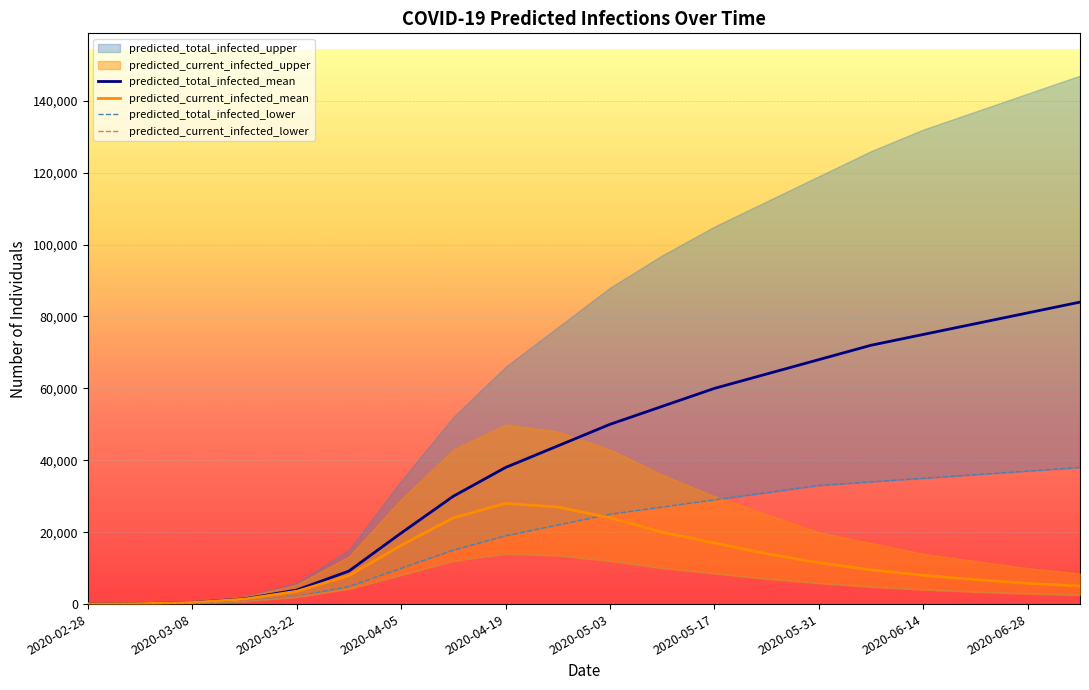

What is the maximum value for predicted_current_infected_mean?

28000